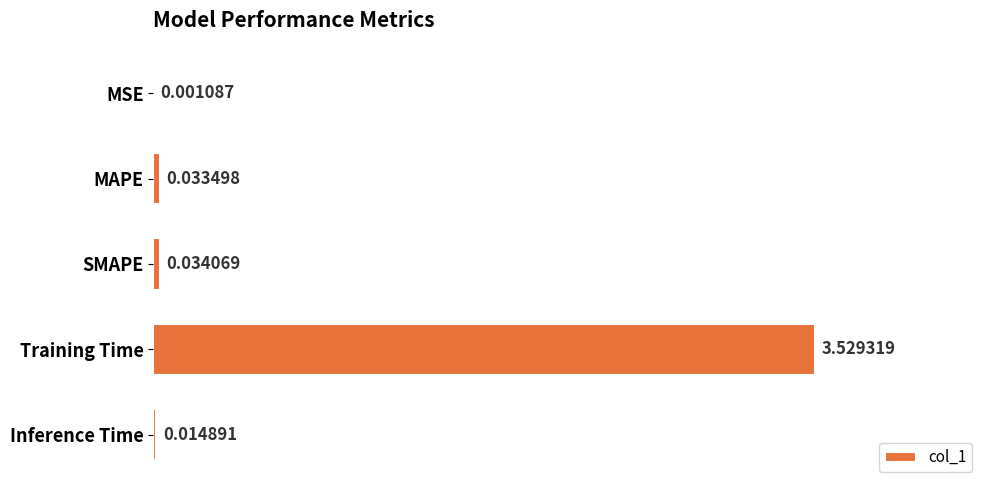

What is the sum of all values?

3.6